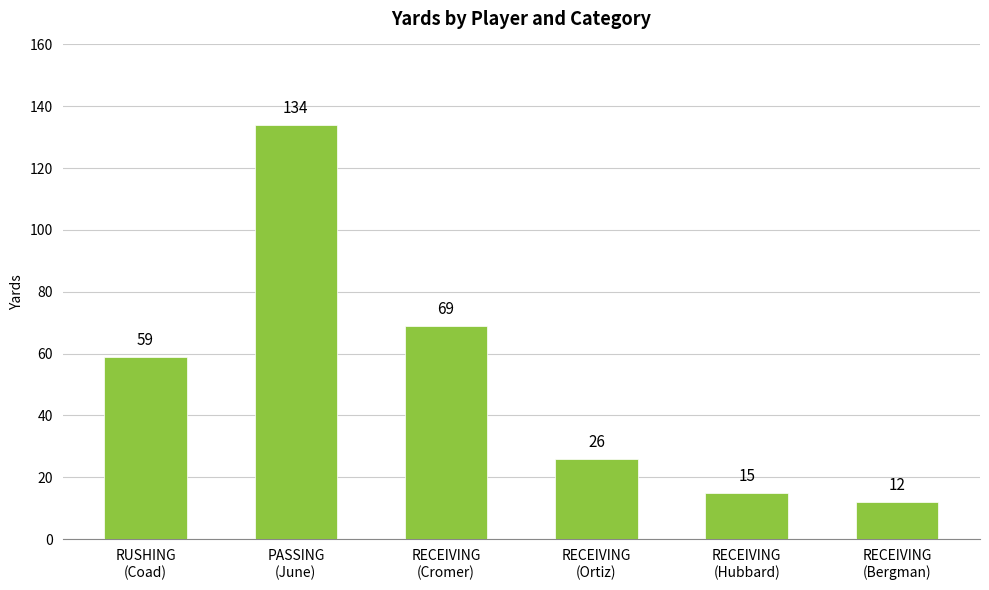

Reading left to right, extract all data points from this chart.

59	134	69	26	15	12